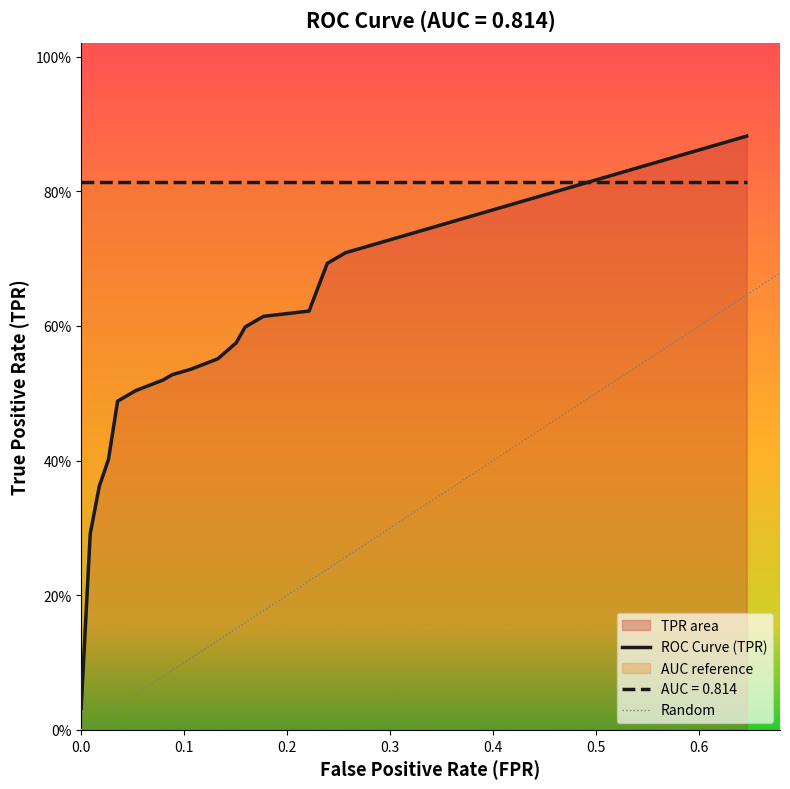

Reading left to right, extract all data points from this chart.

0.0	0.3	0.4	0.4	0.5	0.5	0.5	0.5	0.5	0.5	0.6	0.6	0.6	0.6	0.6	0.6	0.7	0.7	0.7	0.7	0.7	0.7	0.7	0.8	0.8	0.8	0.8	0.8	0.8	0.8	0.8	0.8	0.8	0.8	0.8	0.9	0.9	0.9	0.9	0.9